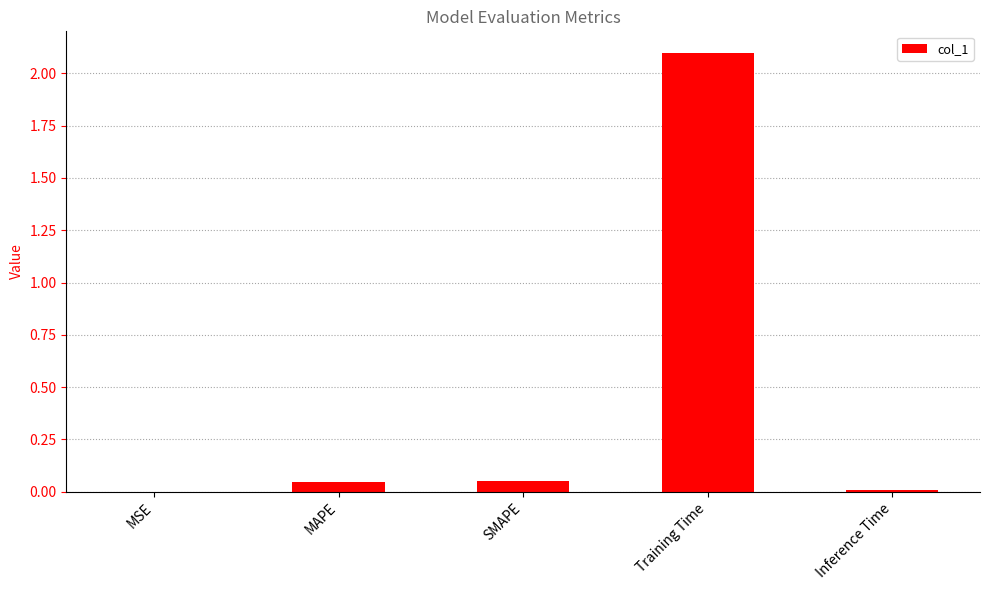

Is it true that the value at MSE is 0.0?

True